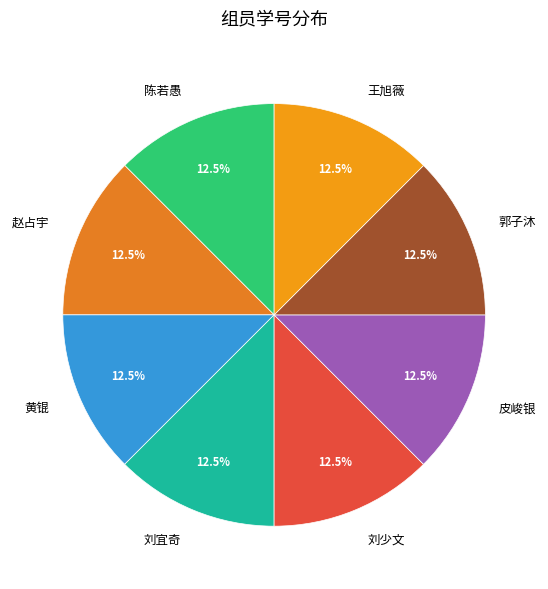

Do 陈若愚 and 王旭薇 together represent more than half of the pie?

No